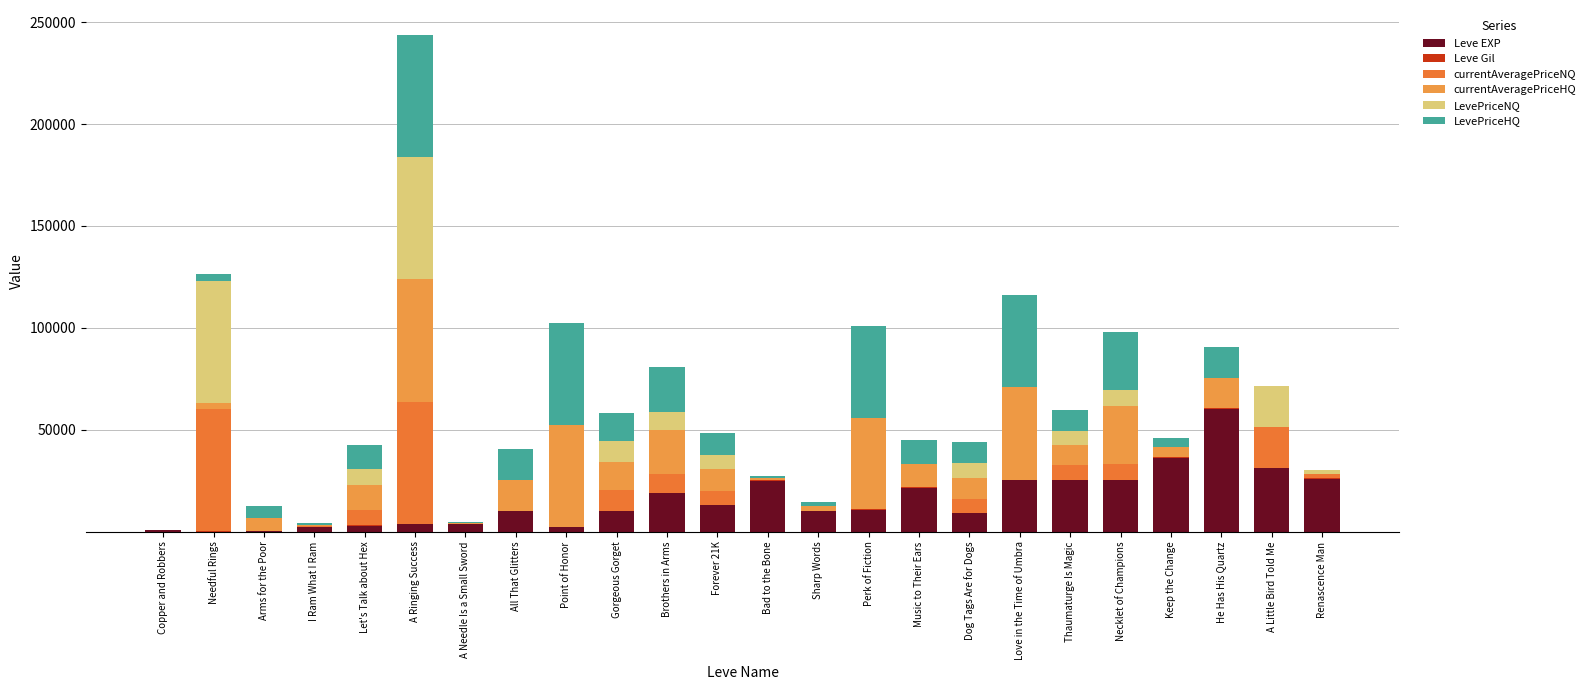

Does the chart contain stacked bars?

Yes